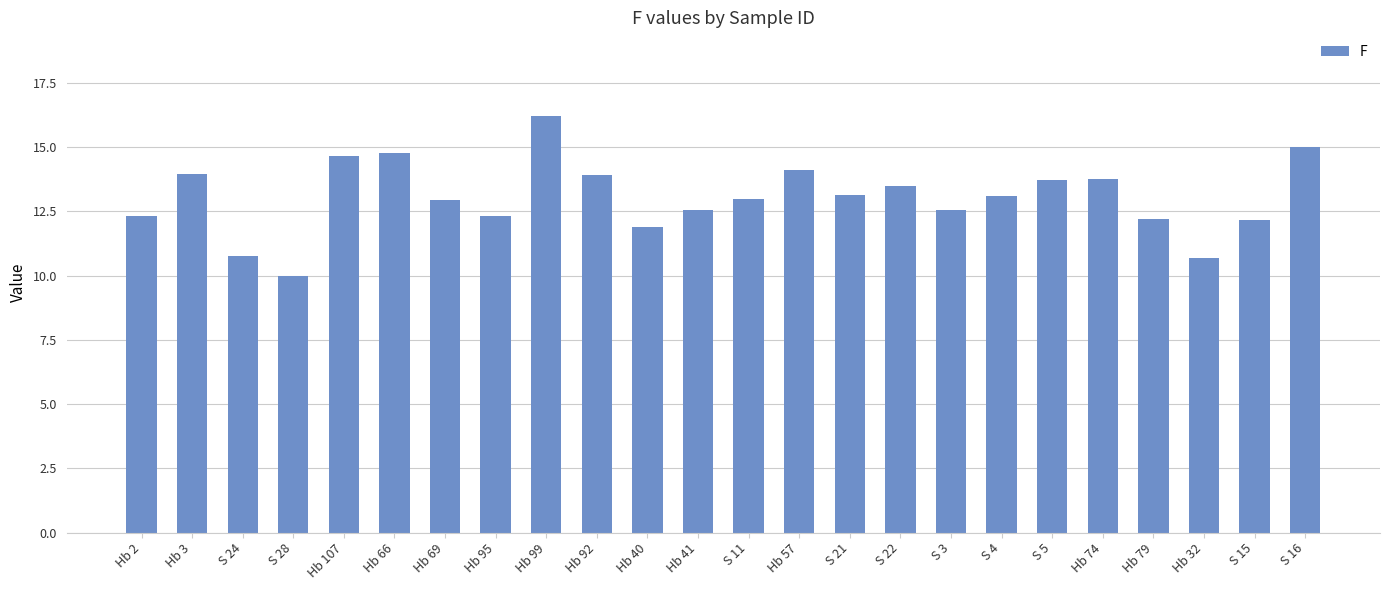

Which has a higher value, Hb 69 or S 15?

Hb 69